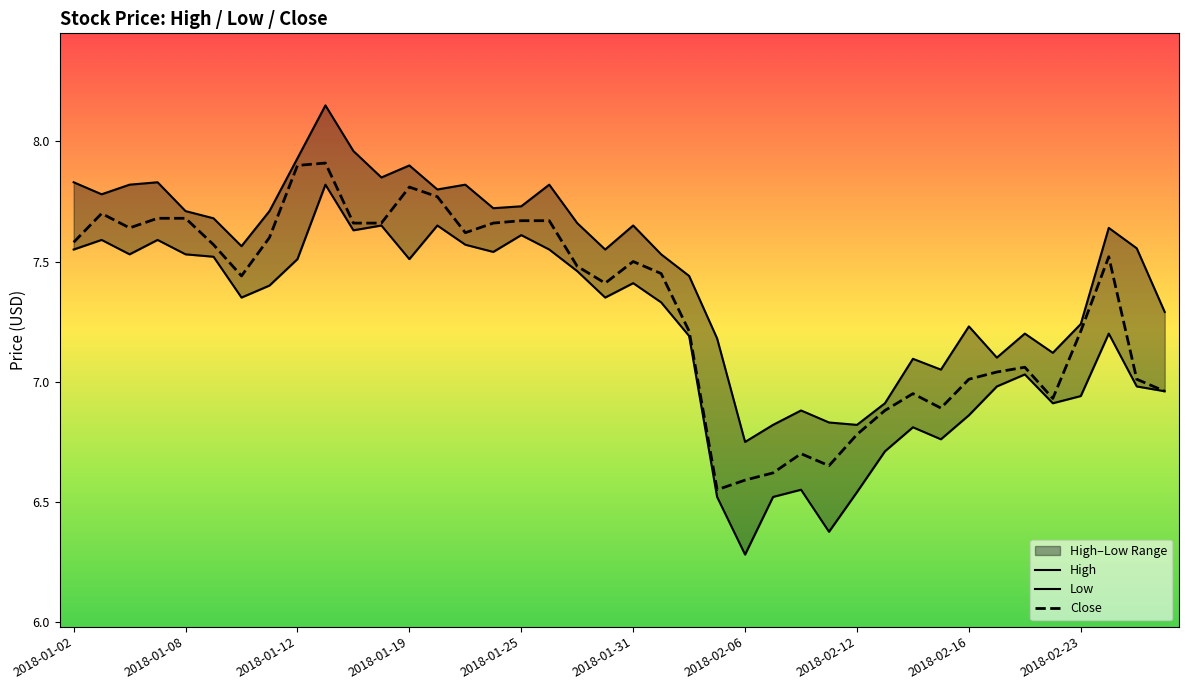

Which series has the largest range (max minus min)?

Low